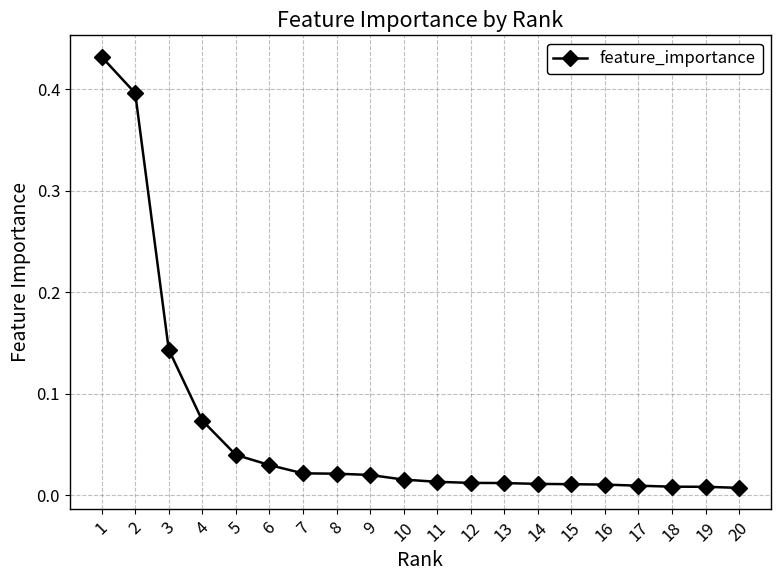

Reading left to right, list all the values displayed in this chart.

0.4	0.4	0.1	0.1	0.0	0.0	0.0	0.0	0.0	0.0	0.0	0.0	0.0	0.0	0.0	0.0	0.0	0.0	0.0	0.0